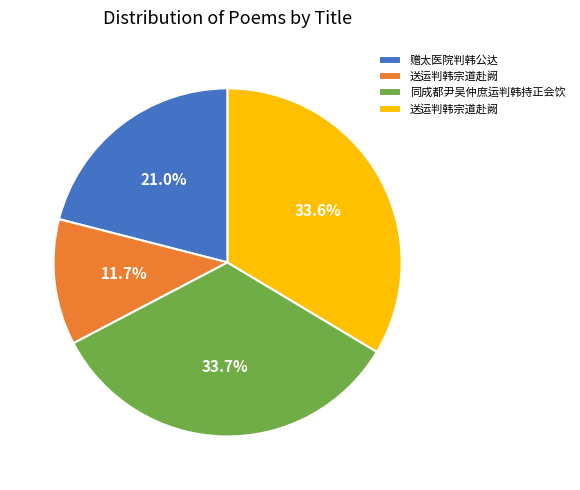

Is there a majority slice in this chart?

No